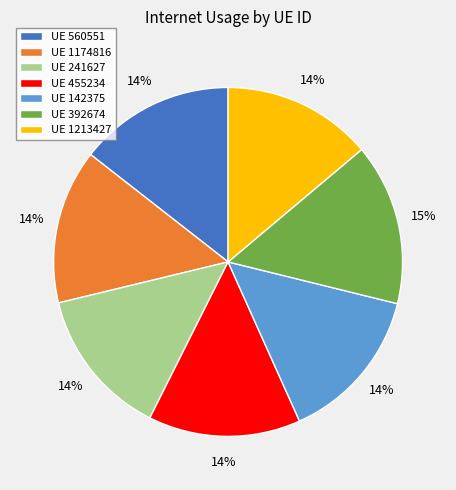

Combined, do UE 142375 and UE 1213427 account for over 50%?

No